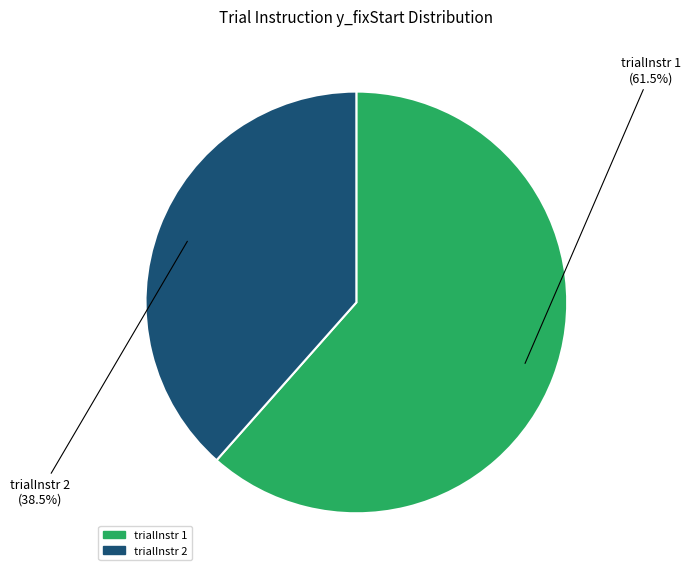

Does any single category account for the majority?

Yes